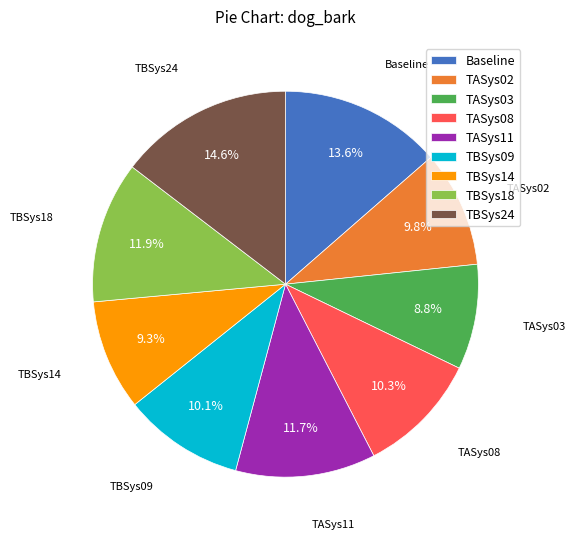

What is the ratio of the value at TASys11 to the value at TASys08?

1.1